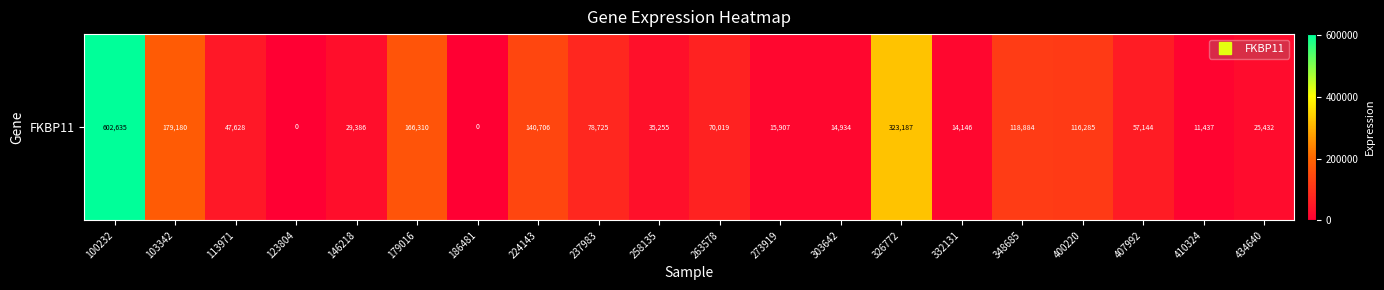

What is the change in value from 179016 to 410324?

-154873